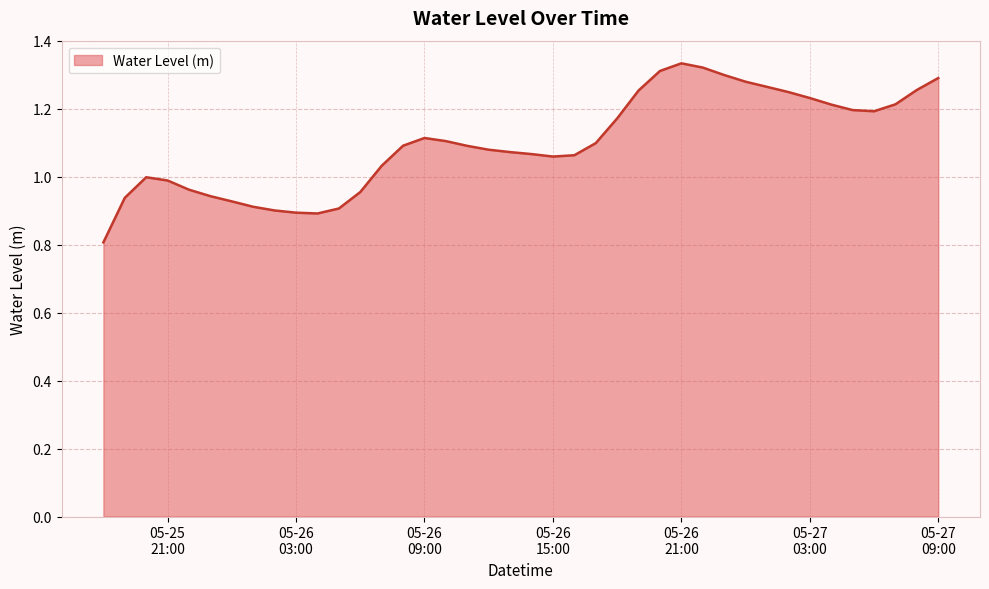

What is the difference between the maximum and minimum values?

0.5